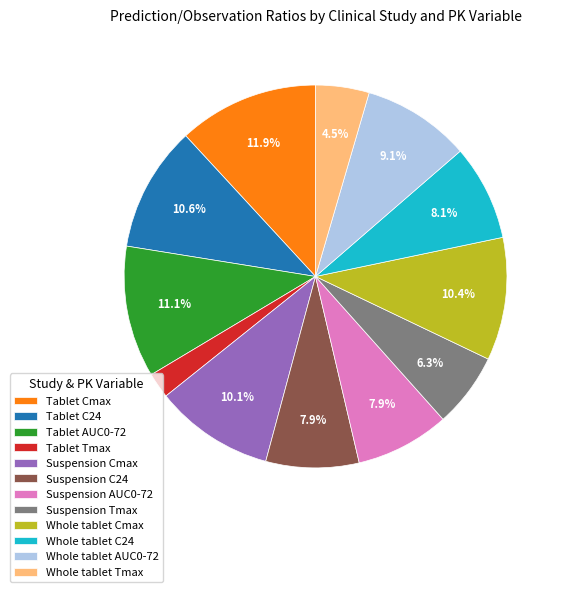

Does Whole tablet Tmax account for over 50% of the chart?

No